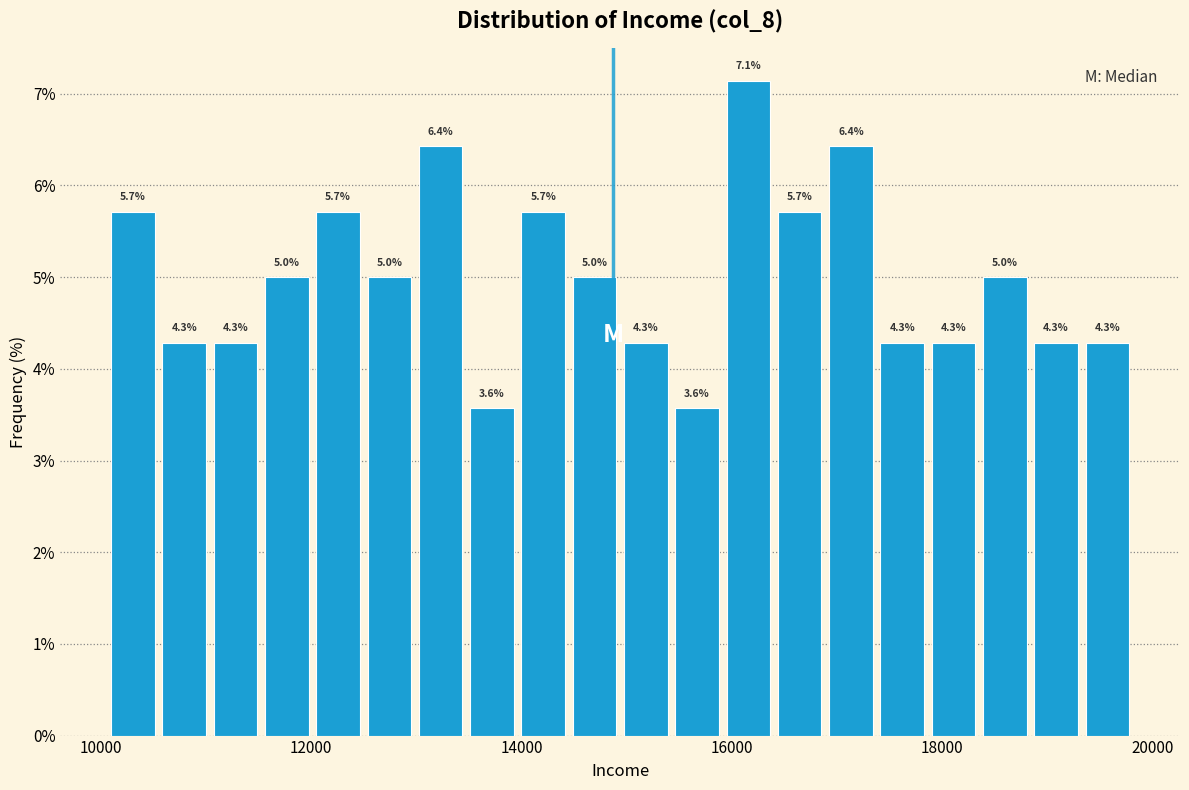

Around what value on the x-axis is the tallest bar? Give the approximate position of its centre, as read against the axis.

16200